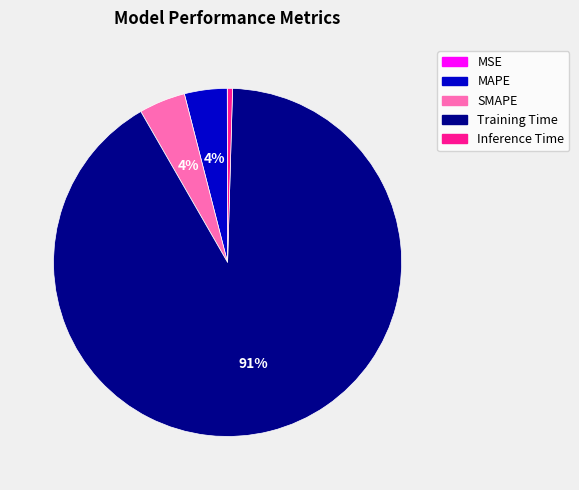

True or false: Training Time accounts for 91% of the total.

True